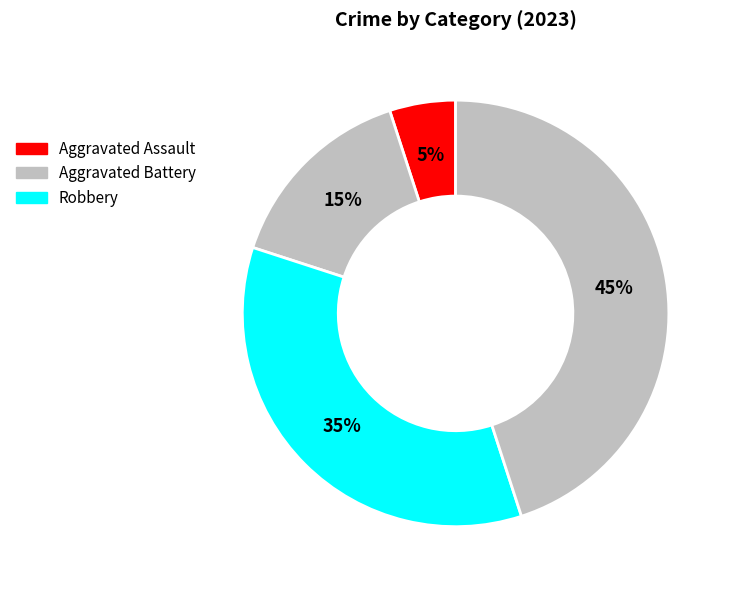

To the nearest percent, what is the average slice percentage?

25%